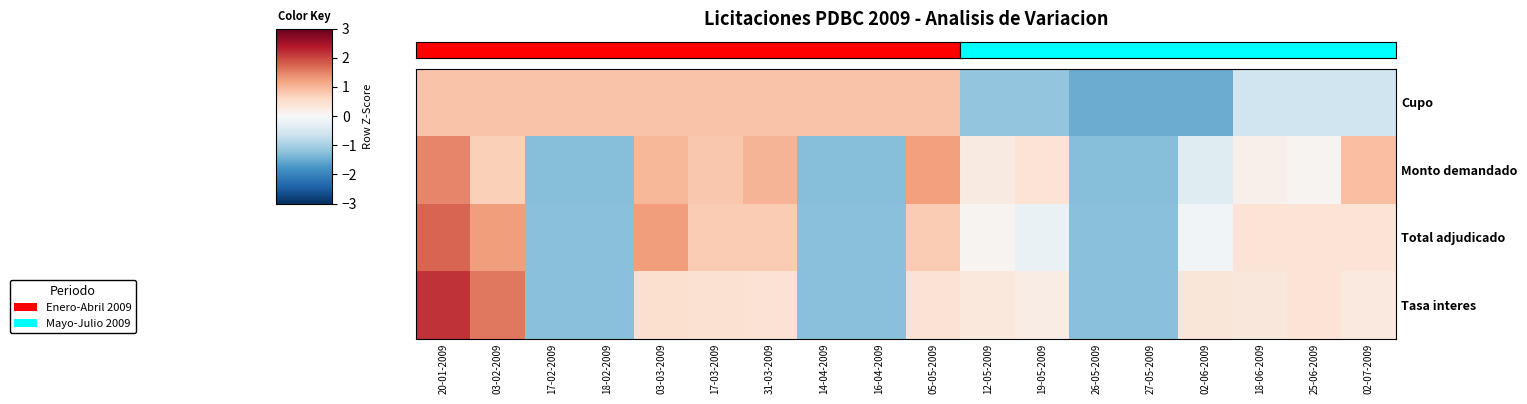

What is the spread (max minus min) of values at 17-03-2009?

0.4